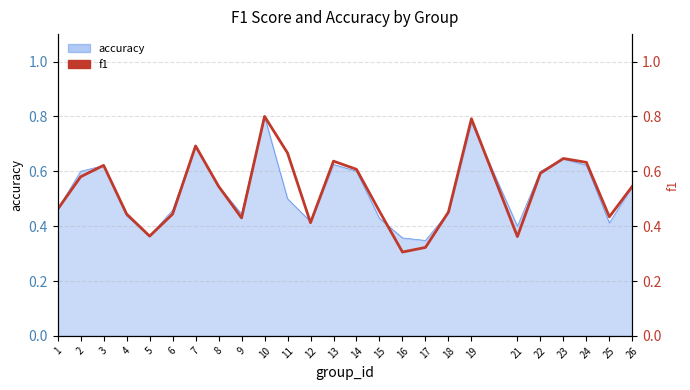

Read the value at 6.

0.4